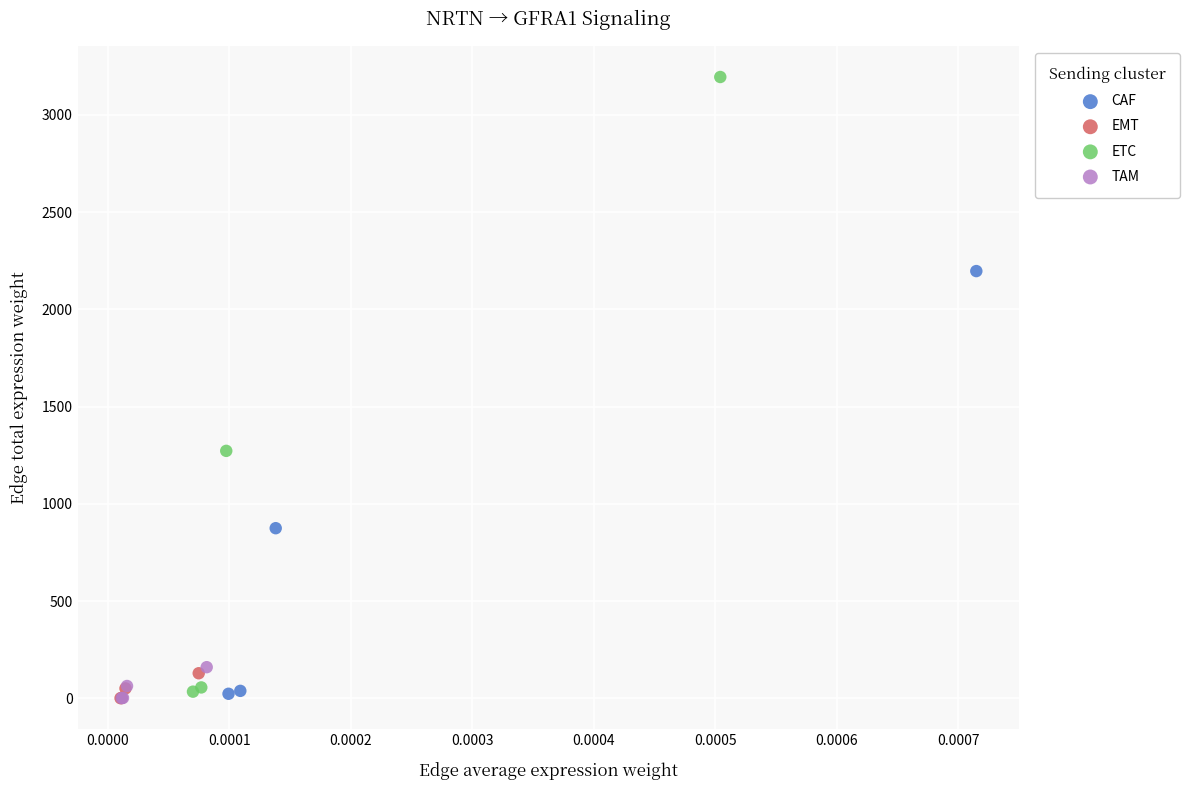

What are all the series names shown in the legend?

CAF, EMT, ETC, TAM